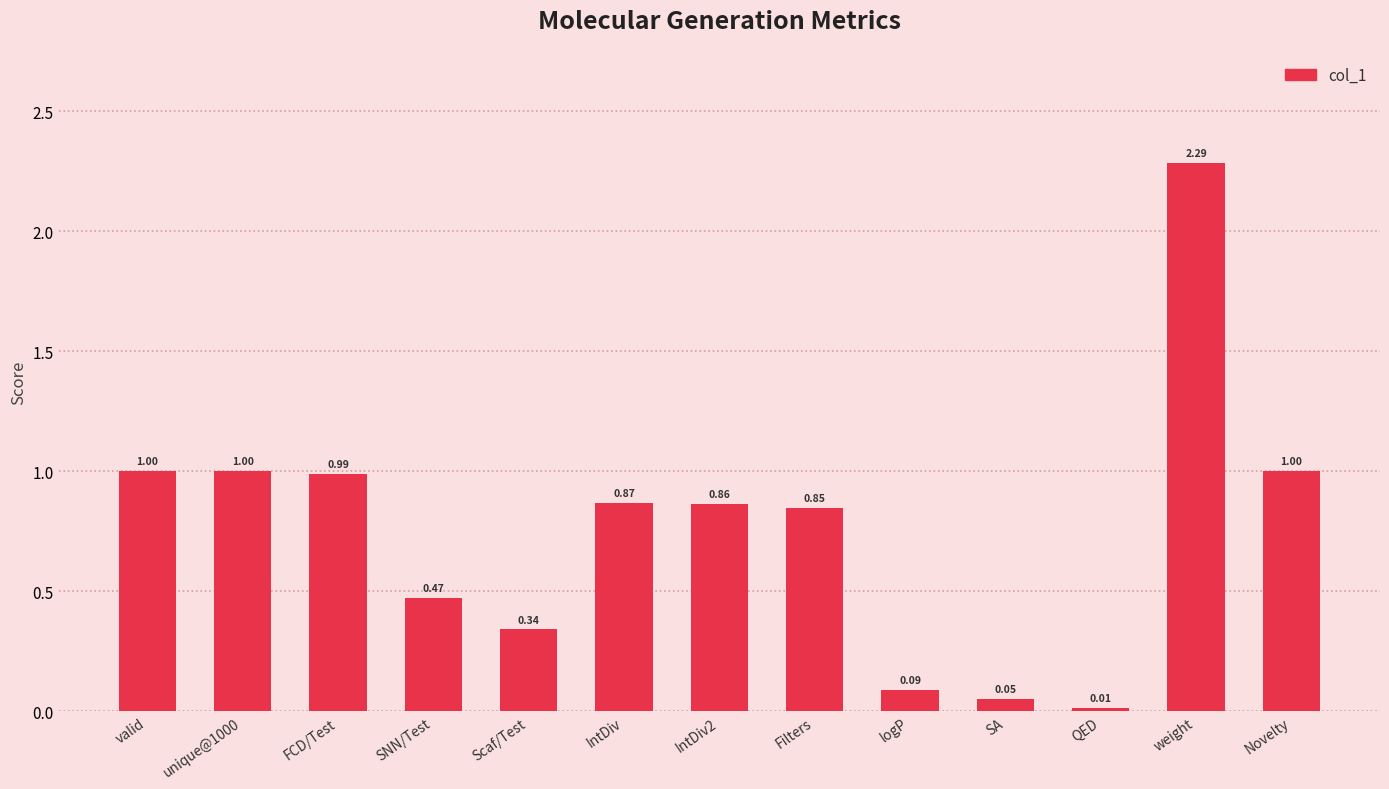

What is the label of the 4th bar from the left?

SNN/Test